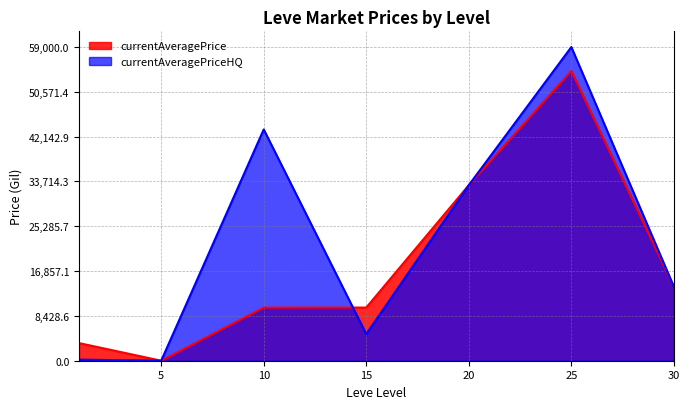

Is the value of currentAveragePriceHQ at 30 greater than the value of currentAveragePrice at 15?

Yes